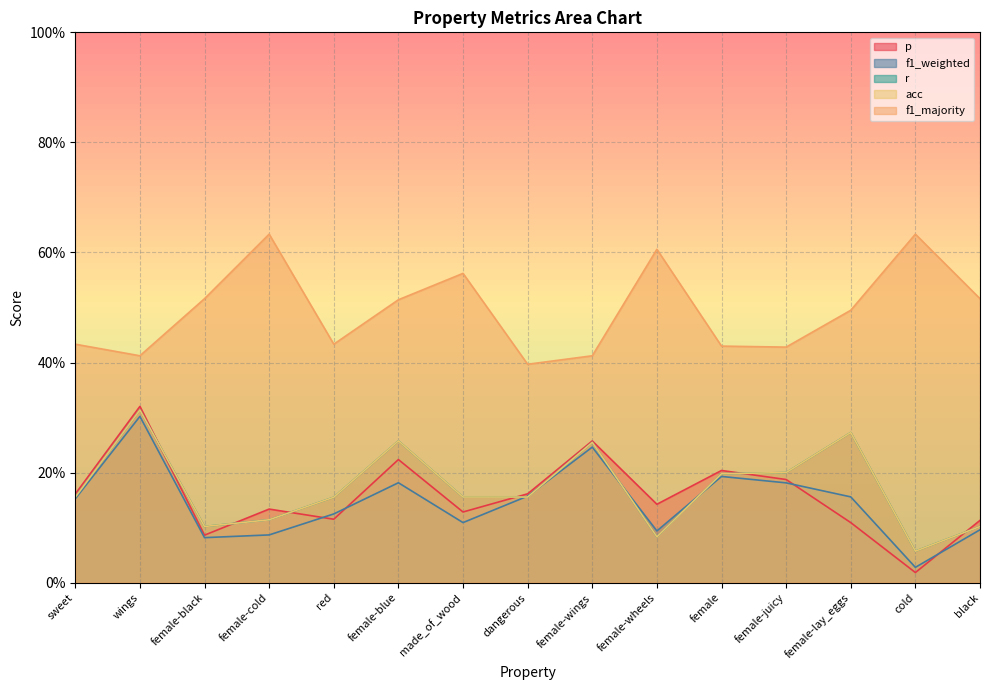

What is the sum of all f1_majority values?

7.4